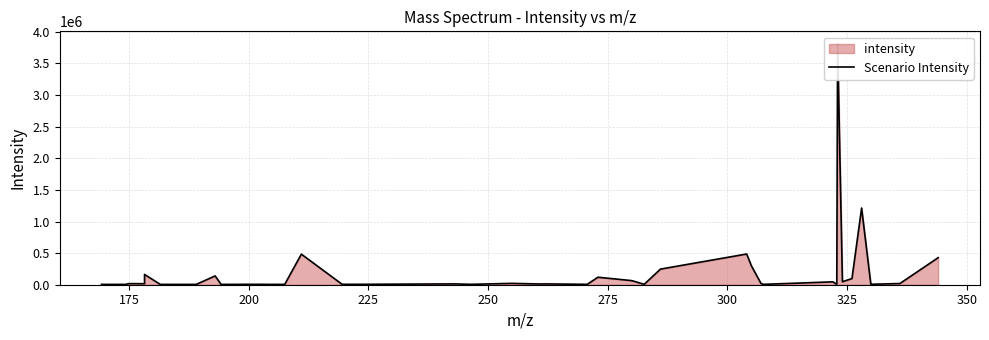

How many points are lower than both their immediate neighbors (excluding endpoints)?

14